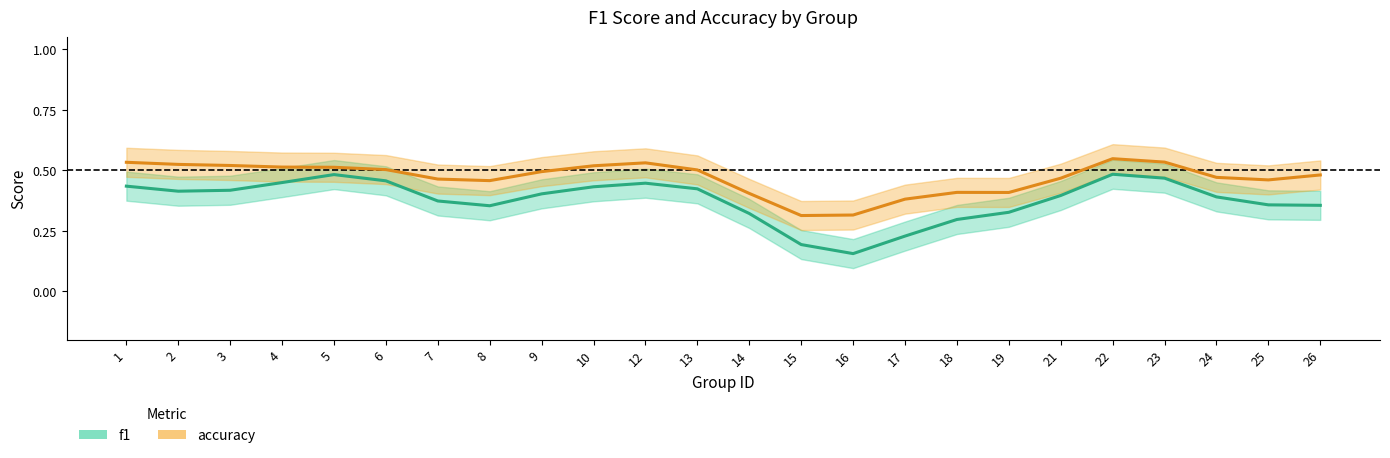

True or false: accuracy and f1 cross at least once.

False